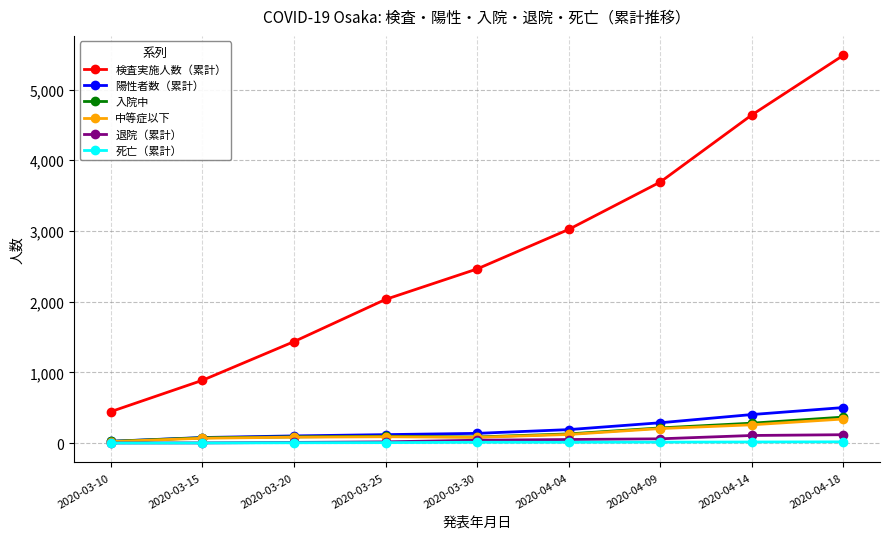

True or false: 検査実施人数（累計） and 陽性者数（累計） cross at least once.

False